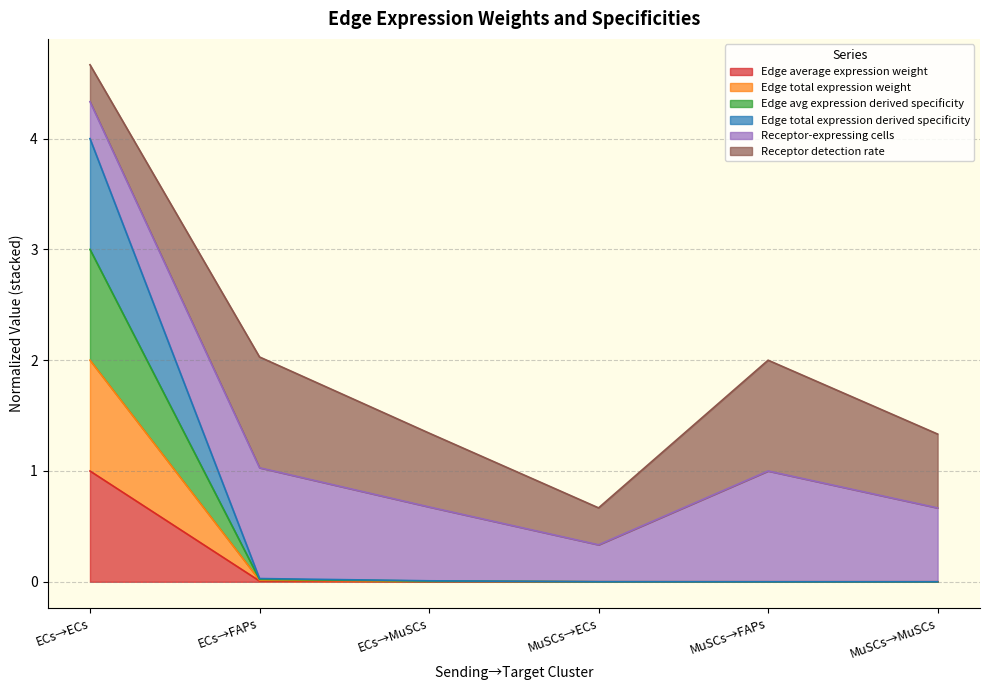

Which label corresponds to the smallest value in the chart?

MuSCs→MuSCs